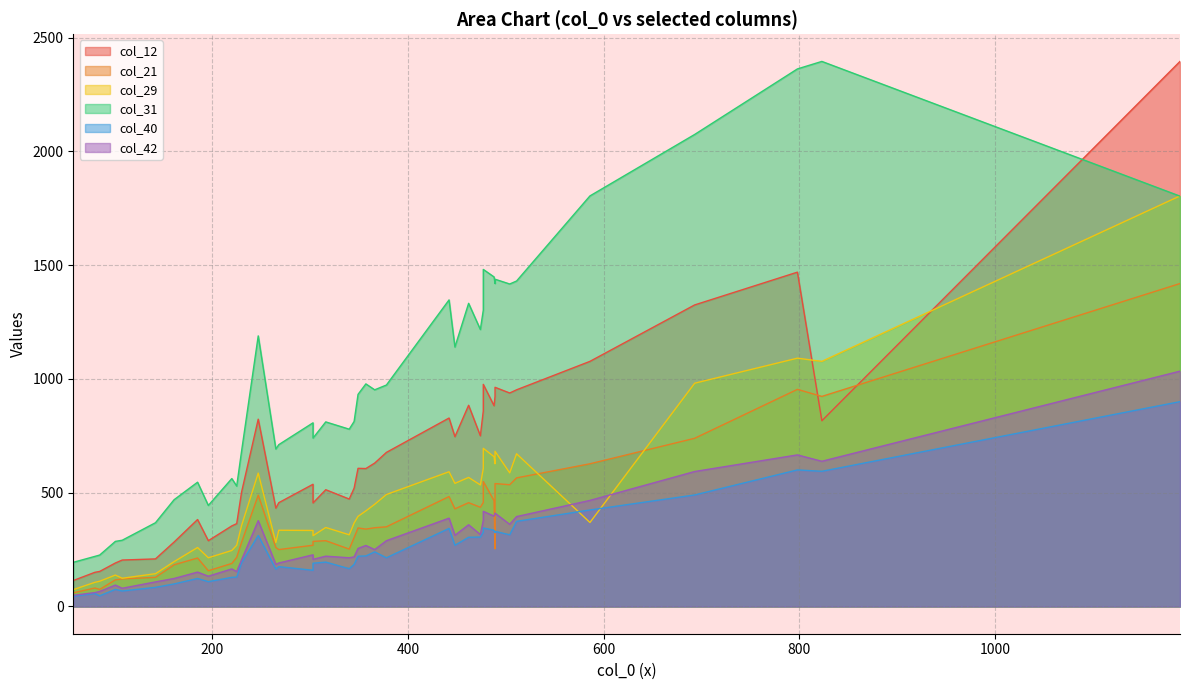

In col_12, how many points are lower than both neighbors (excluding endpoints)?

11